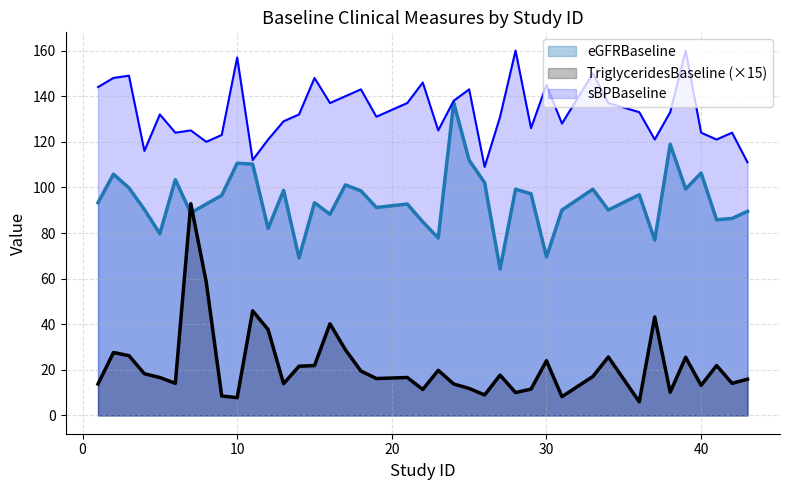

Reading left to right, extract all data points from this chart.

eGFRBaseline: 1=93.3	2=105.8	3=99.8	4=90.3	5=79.7	6=103.4	7=88.8	8=92.7	9=96.5	10=110.6	11=110.2	12=82.0	13=98.7	14=69.1	15=93.3	16=88.2	17=101.1	18=98.5	19=91.2	21=92.7	22=84.9	23=77.8	24=137.2	25=111.9	26=102.1	27=64.2	28=99.2	29=97.2	30=69.5	31=90.1	33=99.2	34=90.1	36=96.8	37=76.9	38=118.9	39=99.3	40=106.3	41=85.8	42=86.4	43=89.5
TriglyceridesBaseline: 1=13.8	2=27.6	3=26.2	4=18.3	5=16.7	6=14.1	7=92.9	8=58.5	9=8.5	10=7.8	11=45.9	12=37.6	13=14.0	14=21.6	15=21.9	16=40.2	17=28.8	18=19.5	19=16.2	21=16.7	22=11.4	23=19.8	24=13.8	25=11.9	26=9.0	27=17.7	28=10.1	29=11.6	30=24.0	31=8.2	33=17.1	34=25.6	36=6.0	37=43.2	38=10.2	39=25.5	40=13.2	41=21.9	42=14.1	43=15.9
sBPBaseline: 1=144.0	2=148.0	3=149.0	4=116.0	5=132.0	6=124.0	7=125.0	8=120.0	9=123.0	10=157.0	11=112.0	12=121.0	13=129.0	14=132.0	15=148.0	16=137.0	17=140.0	18=143.0	19=131.0	21=137.0	22=146.0	23=125.0	24=138.0	25=143.0	26=109.0	27=131.0	28=160.0	29=126.0	30=145.0	31=128.0	33=150.0	34=137.0	36=133.0	37=121.0	38=133.0	39=160.0	40=124.0	41=121.0	42=124.0	43=111.0